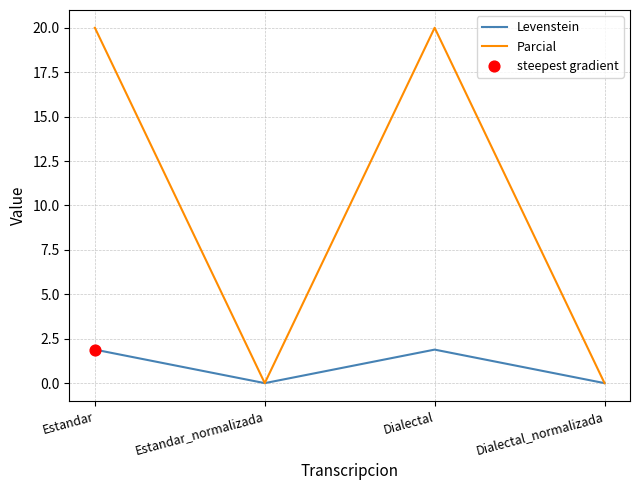

Is the value of Parcial at Dialectal_normalizada greater than the value of Levenstein at Dialectal?

No